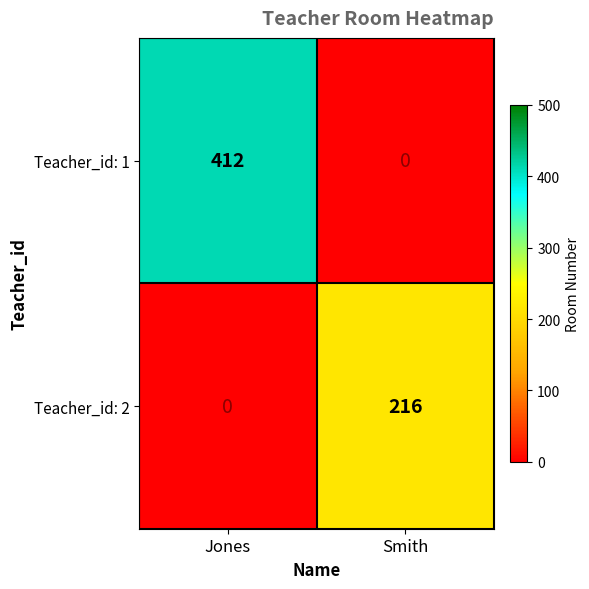

Rank the series at Smith from lowest to highest value.

Teacher_id: 1, Teacher_id: 2